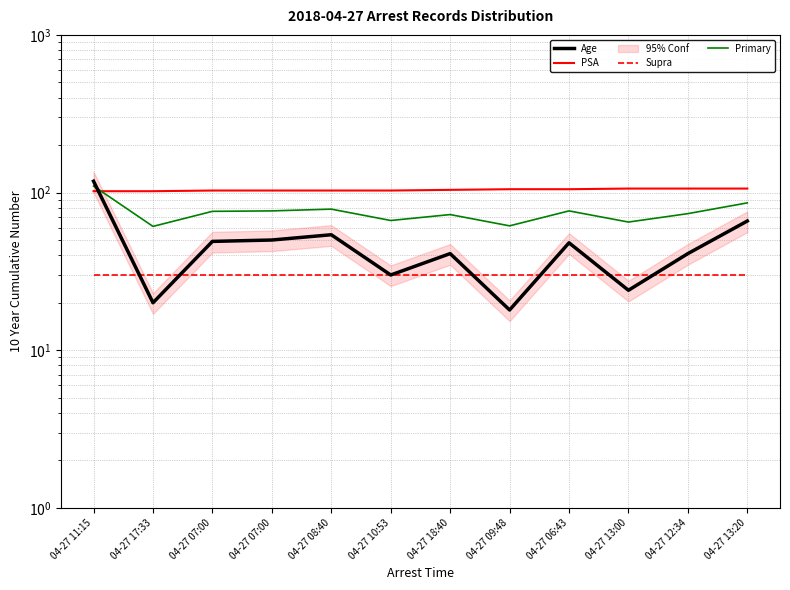

What is the value of the PSA point at the 4th from the left?

103.0